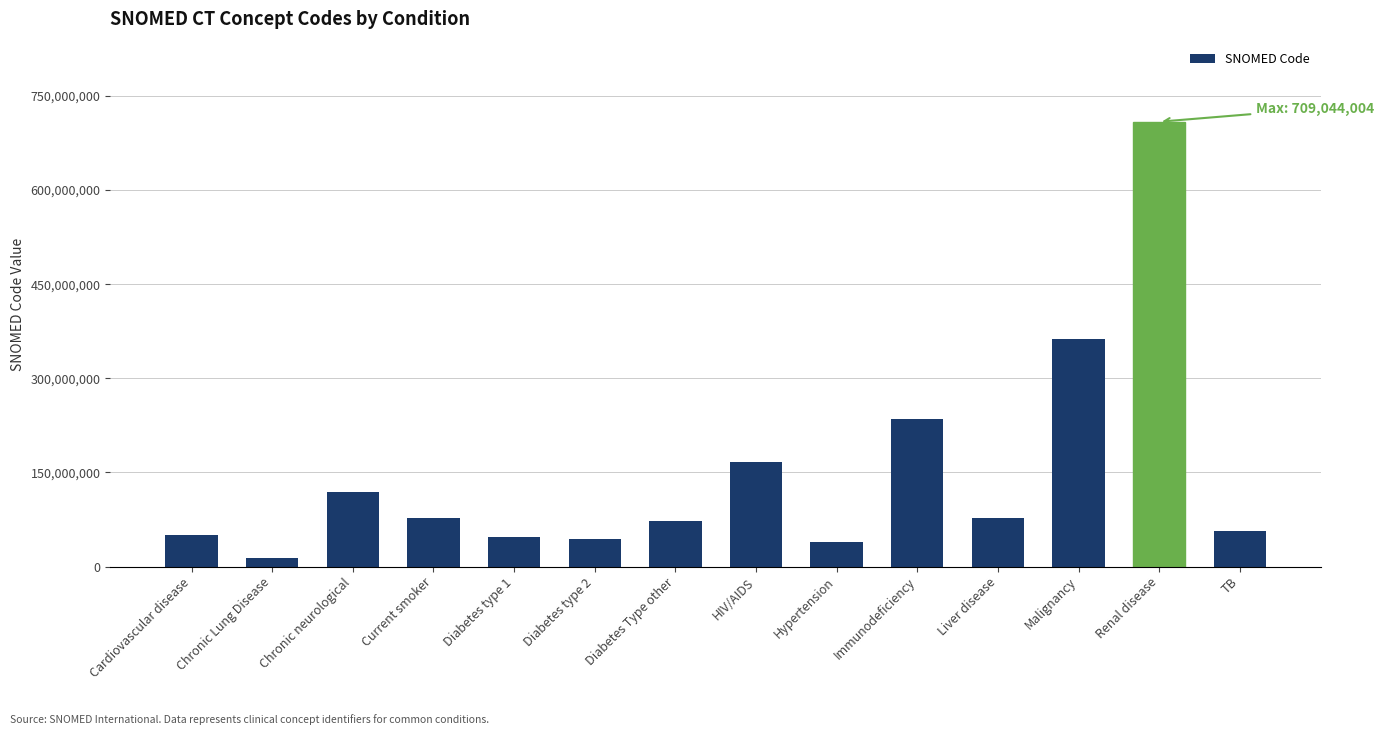

What is the label of the 11th bar from the right?

Current smoker